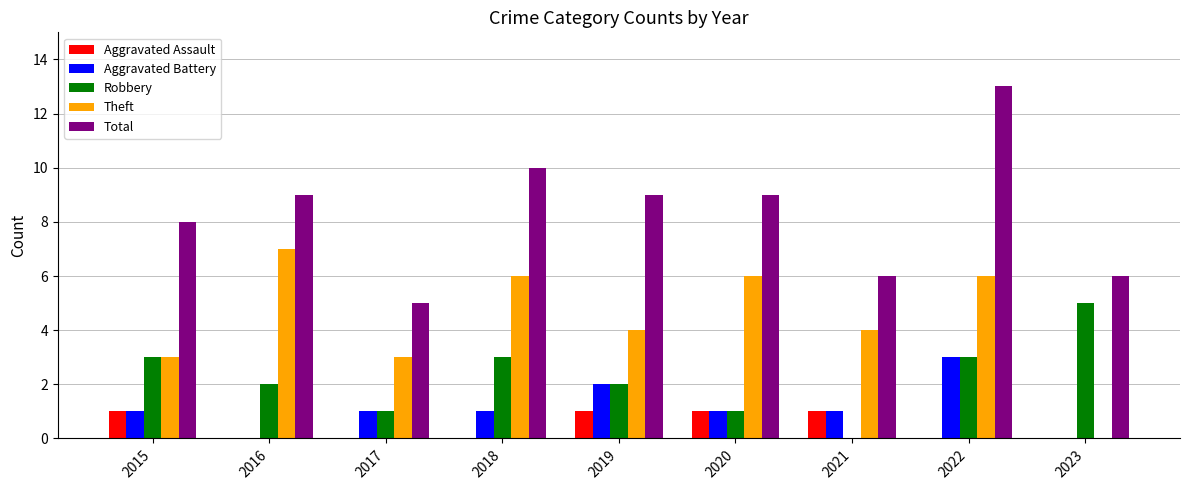

What is the total value across all series at 2020?

18